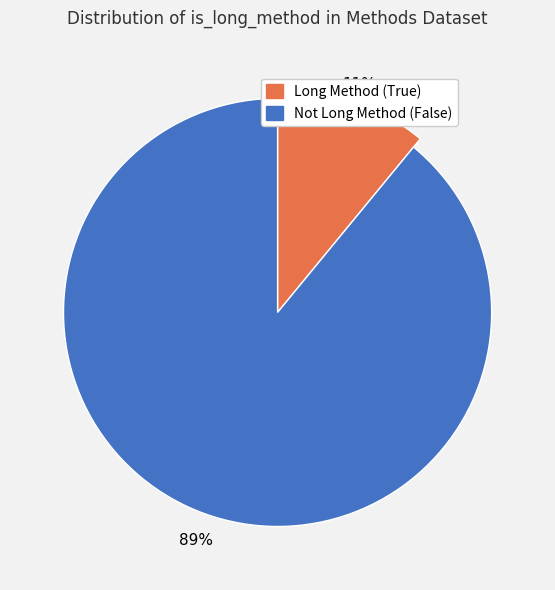

True or false: False accounts for 76% of the total.

False